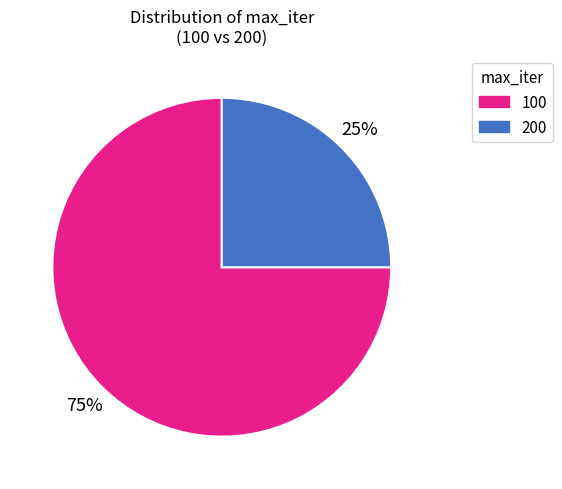

Is 200 the majority of the pie?

No